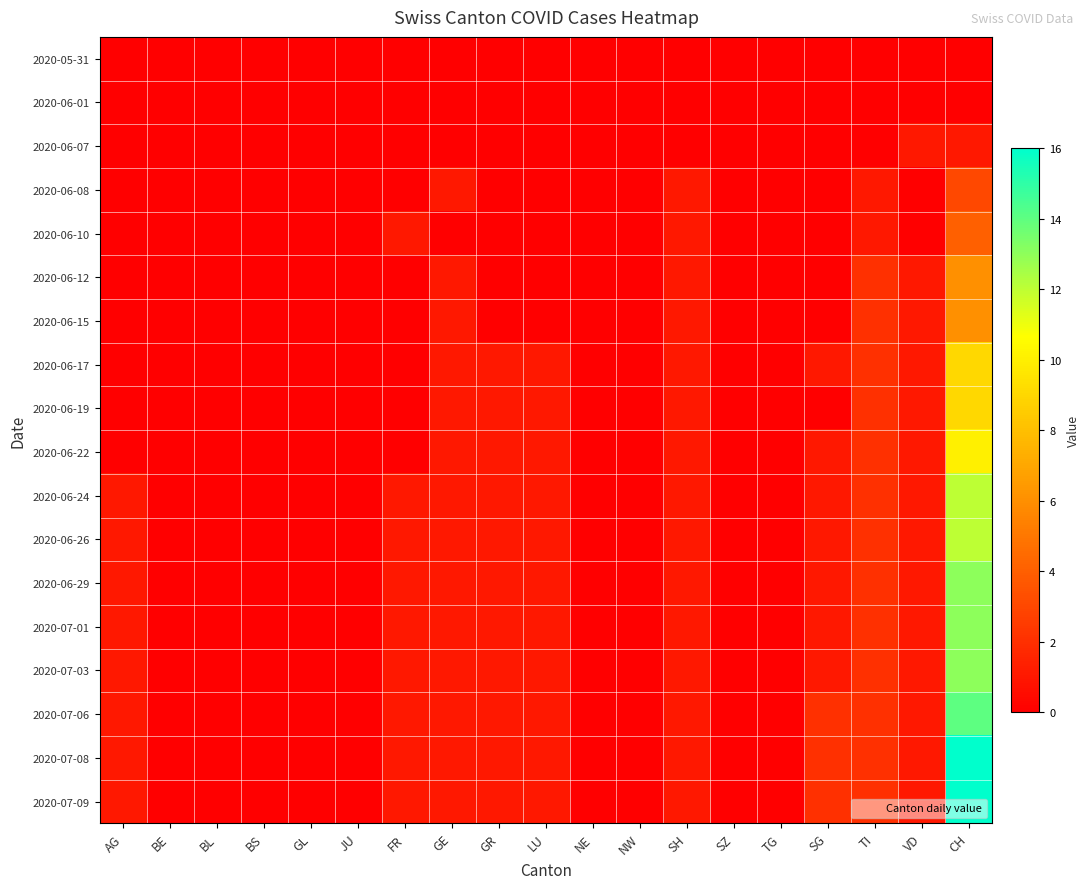

At which category does the chart reach its minimum across all series?

AG